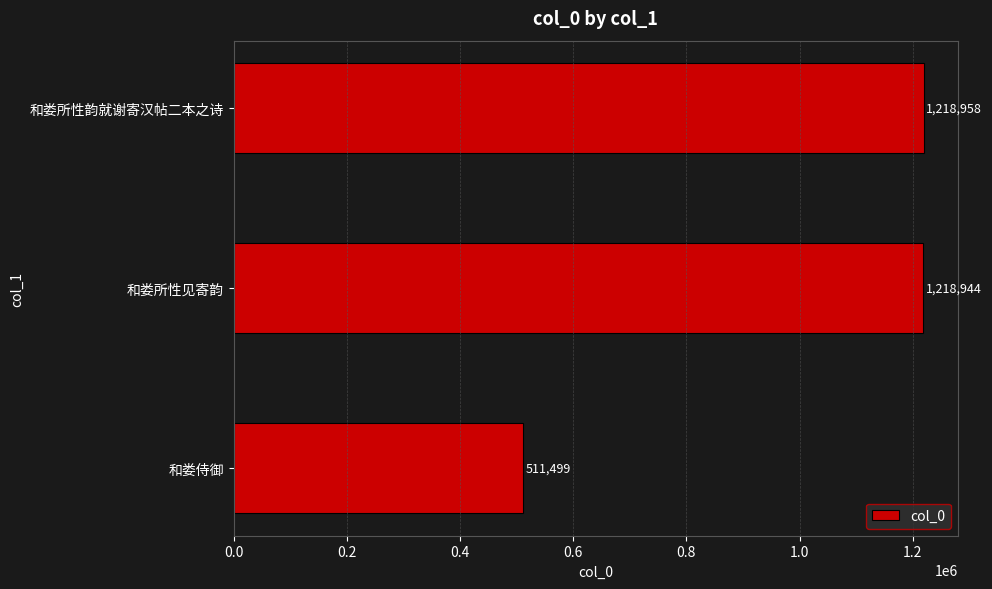

Is it true that the value at 和娄所性韵就谢寄汉帖二本之诗 is 289815?

False